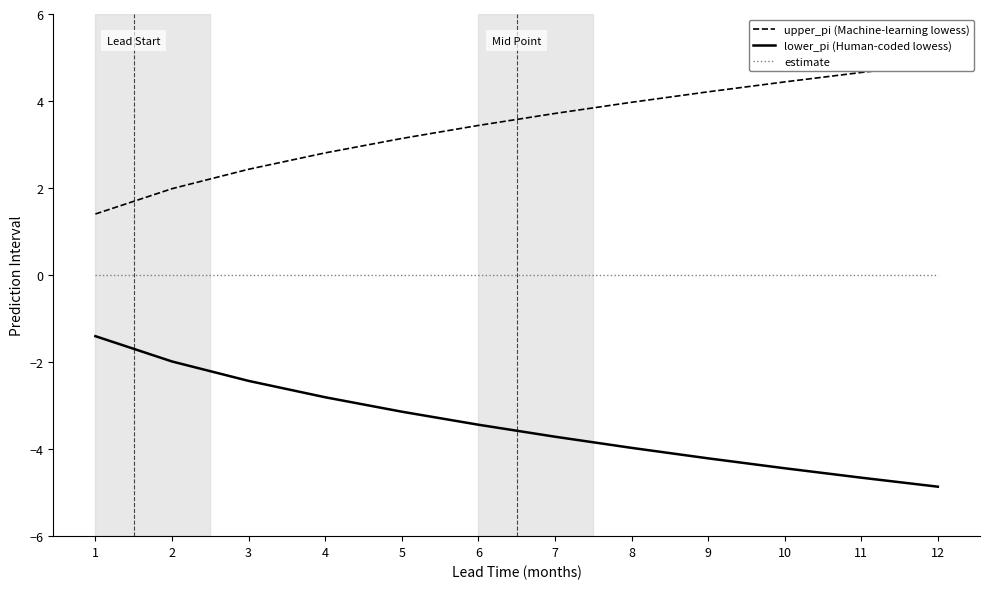

True or false: lower_pi (Human-coded lowess) and estimate cross at least once.

False